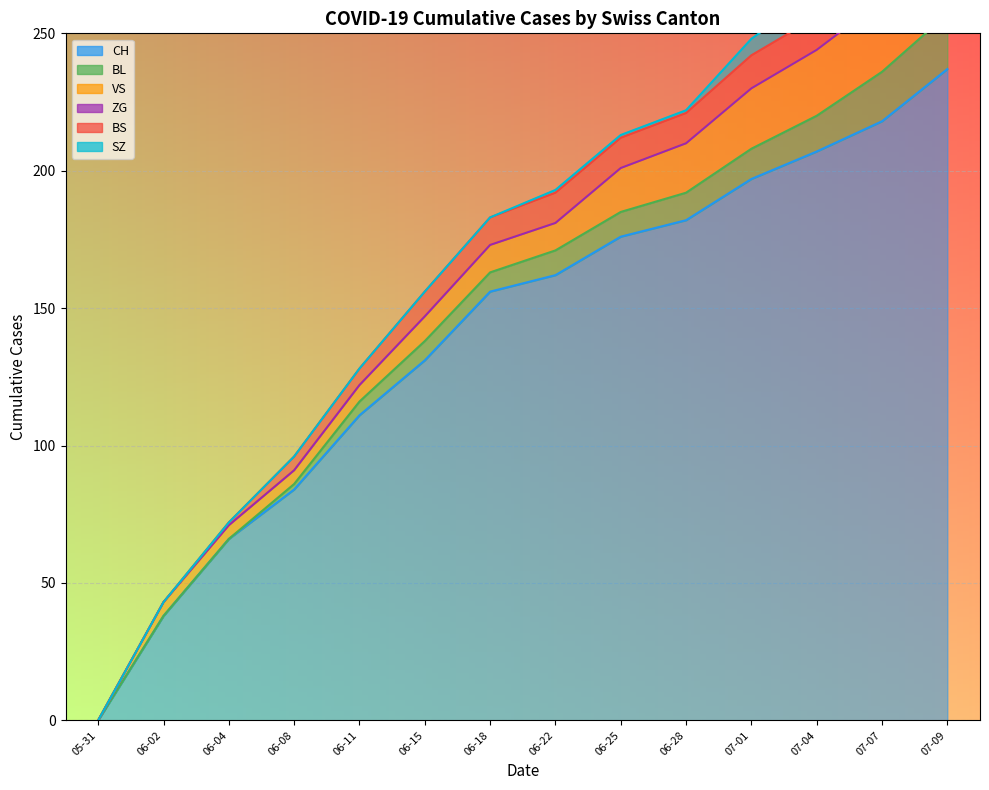

True or false: BS has a value of 20 at 2020-07-04.

False